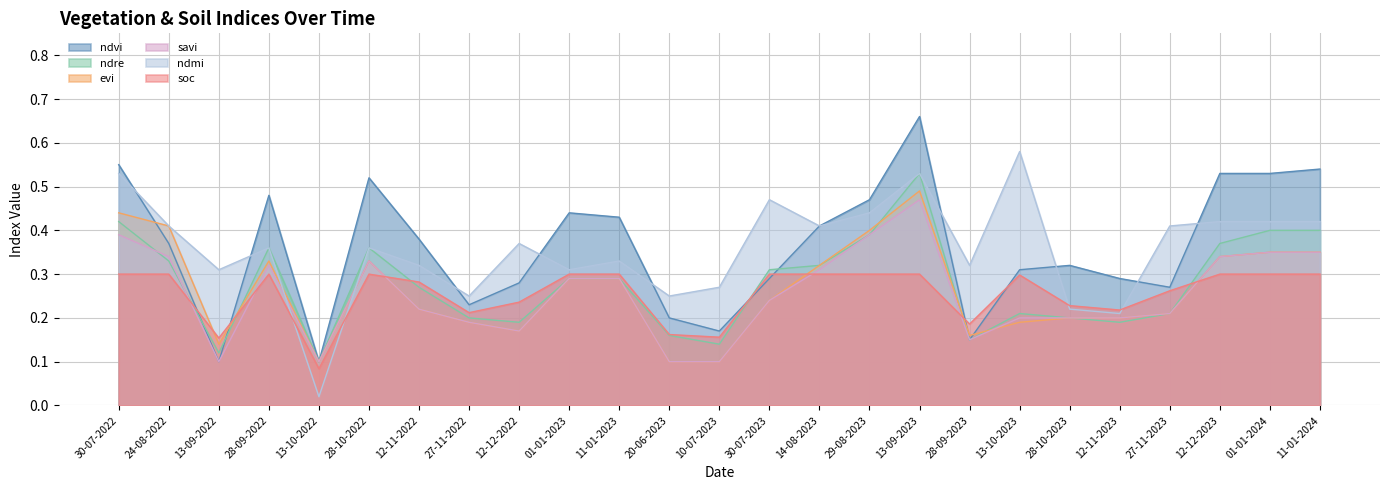

At which category does ndvi reach its first local valley?

13-09-2022